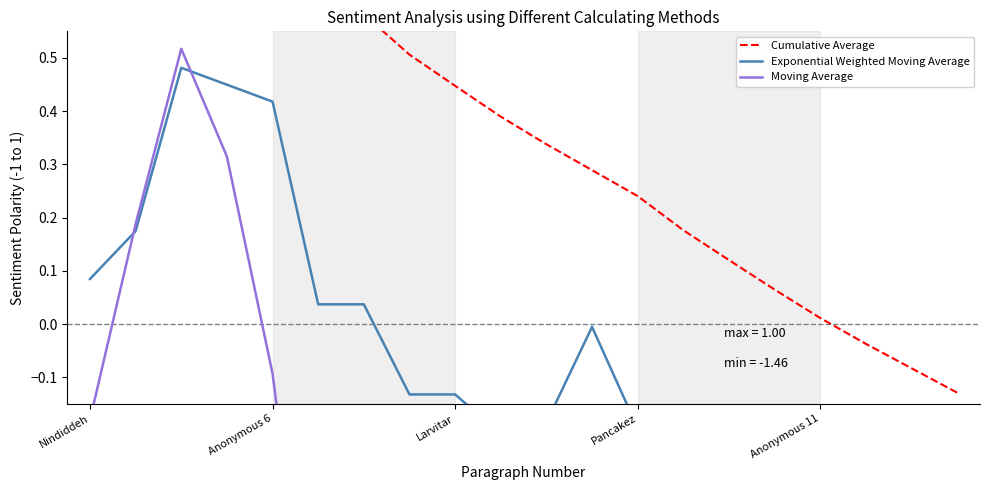

What is the minimum value for Moving Average?

-1.5